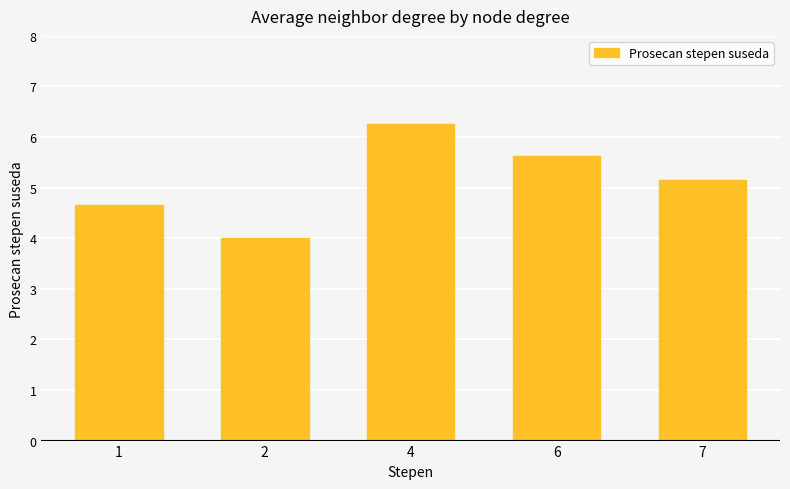

Rank the categories by value from highest to lowest.

4, 6, 7, 1, 2